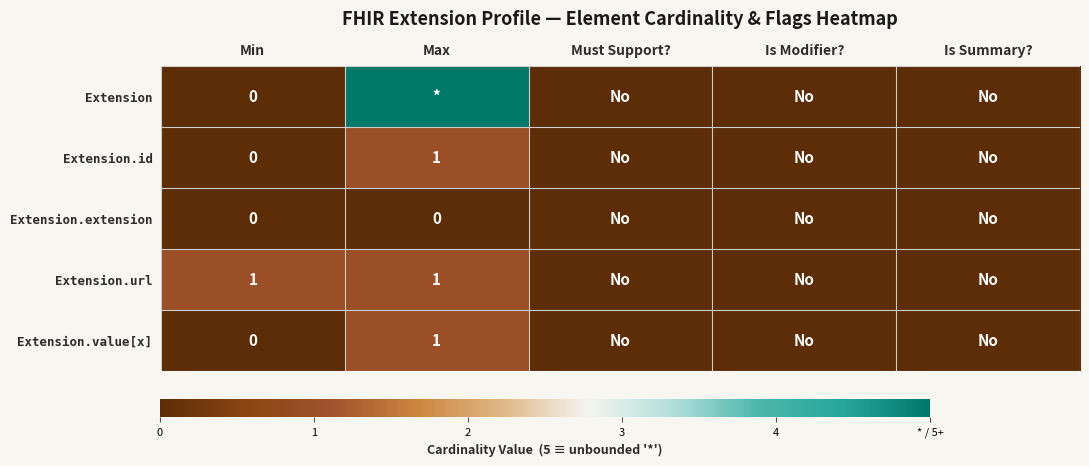

True or false: Extension.url has a value of 1 at Min.

True